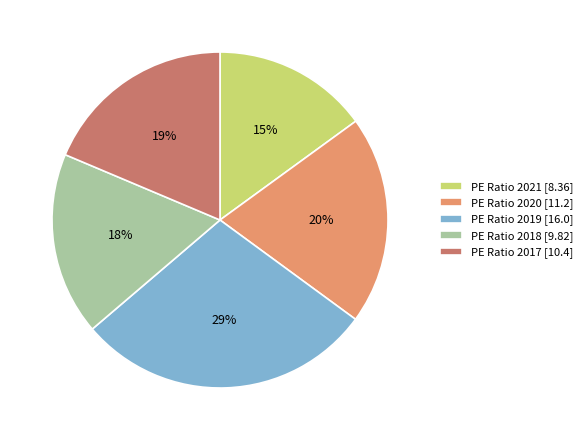

True or false: PE Ratio 2019 [16.0] accounts for 29% of the total.

True